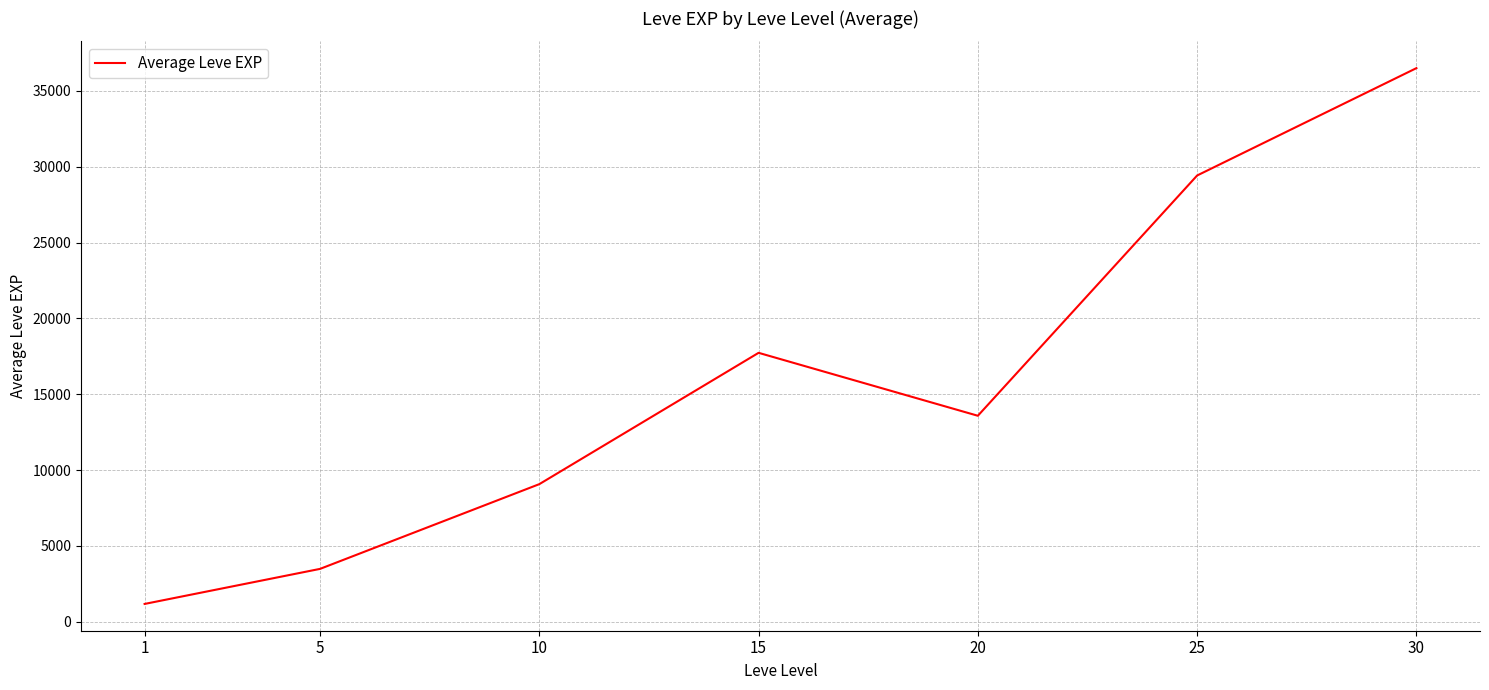

List the labels in order of value, smallest first.

1, 5, 10, 20, 15, 25, 30